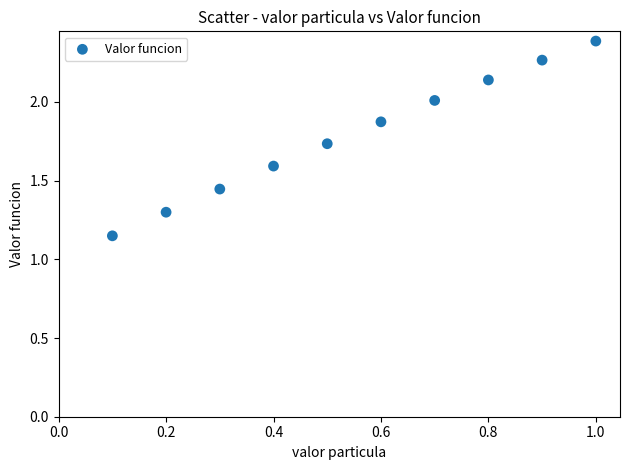

What is the range of X values (max minus min)?

0.9